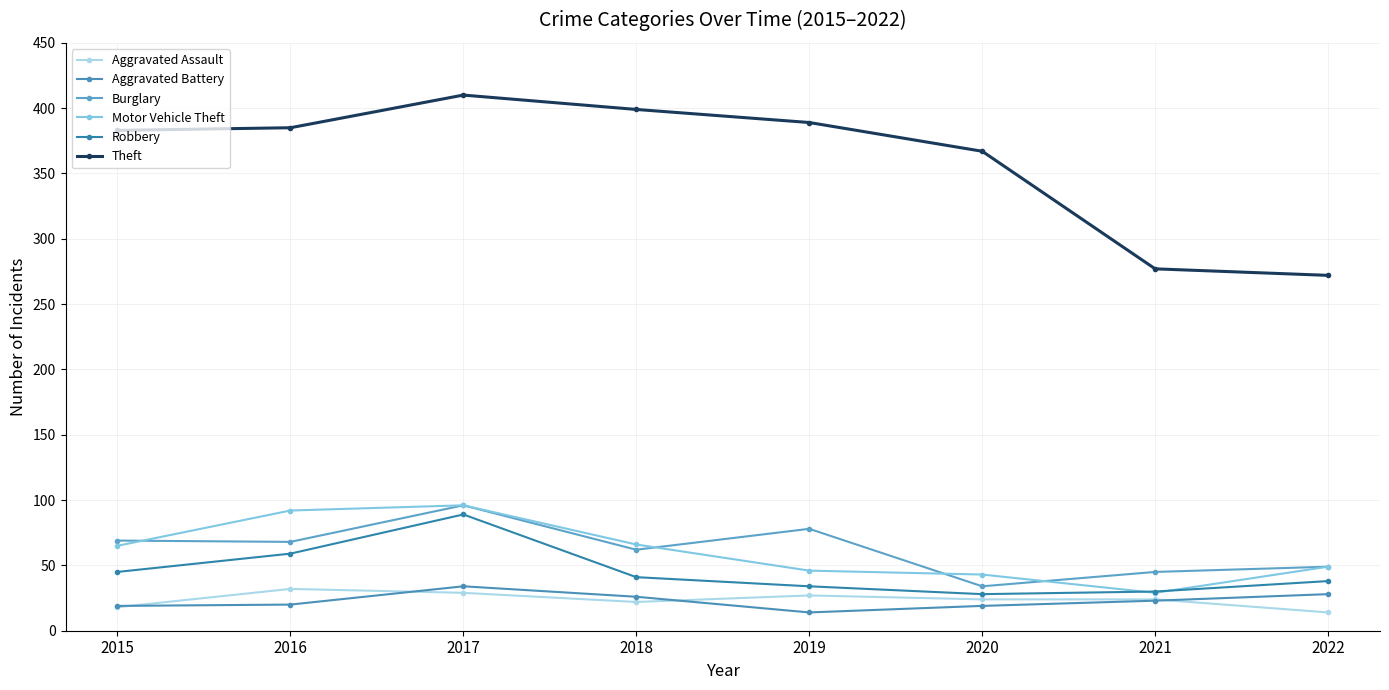

What is the total value across all series at 2018?

616